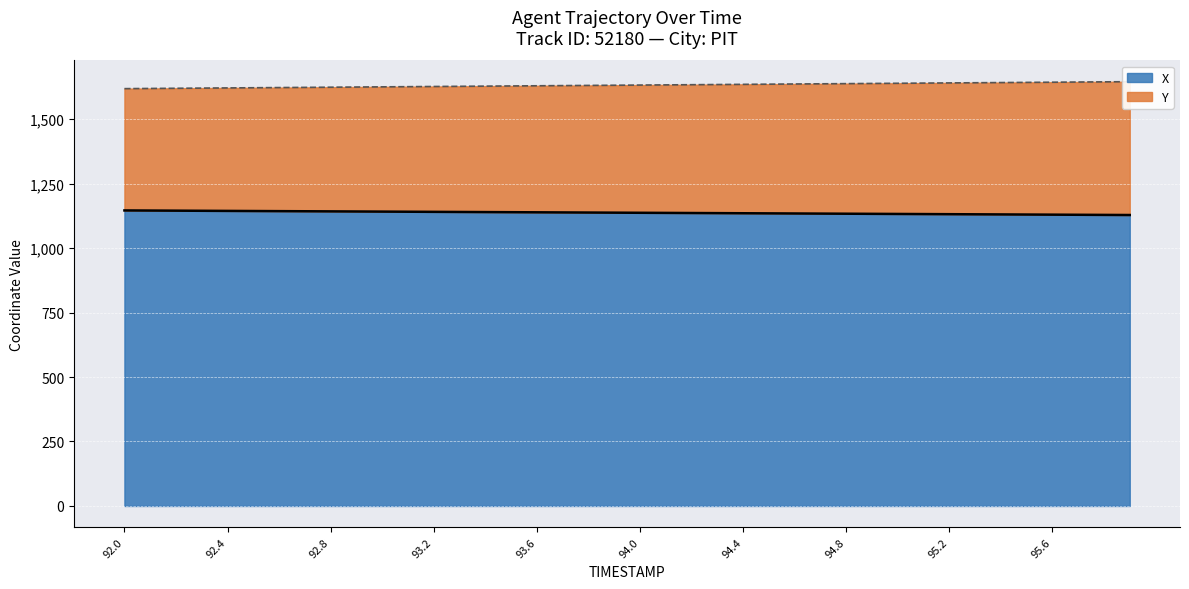

True or false: Y and X cross at least once.

False